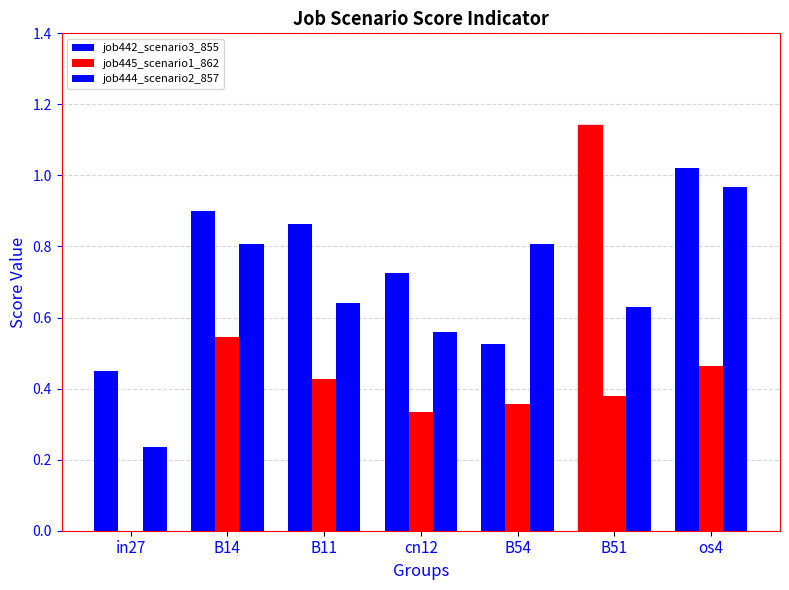

How many data points in job445_scenario1_862 are above 0?

6